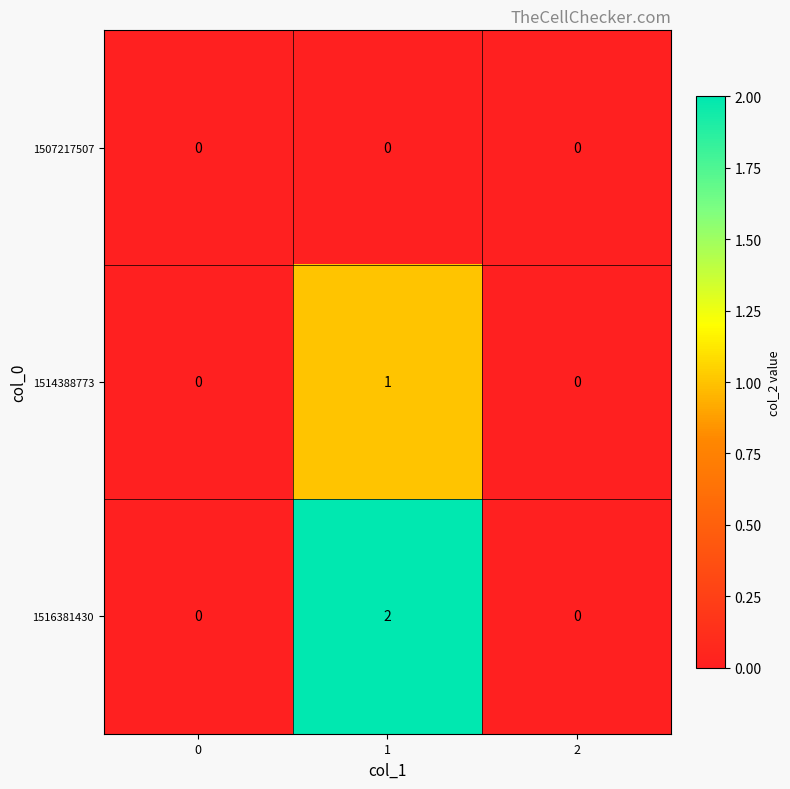

At 1, list the series in order from largest to smallest.

1516381430, 1514388773, 1507217507